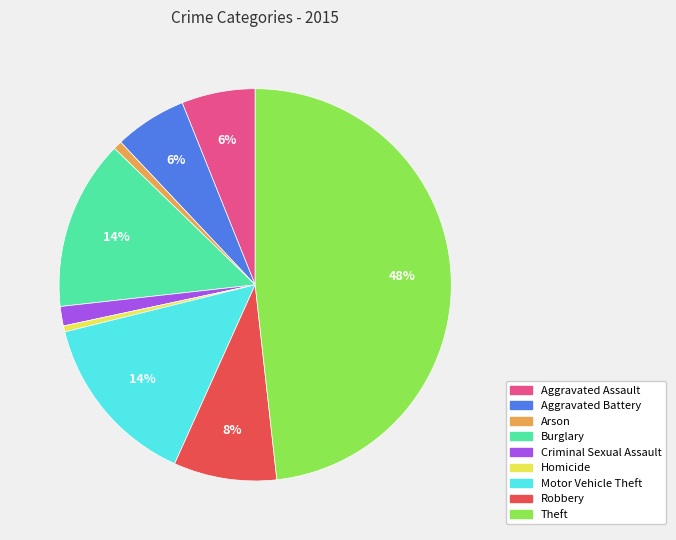

To the nearest percent, what percentage of the pie is Criminal Sexual Assault?

2%